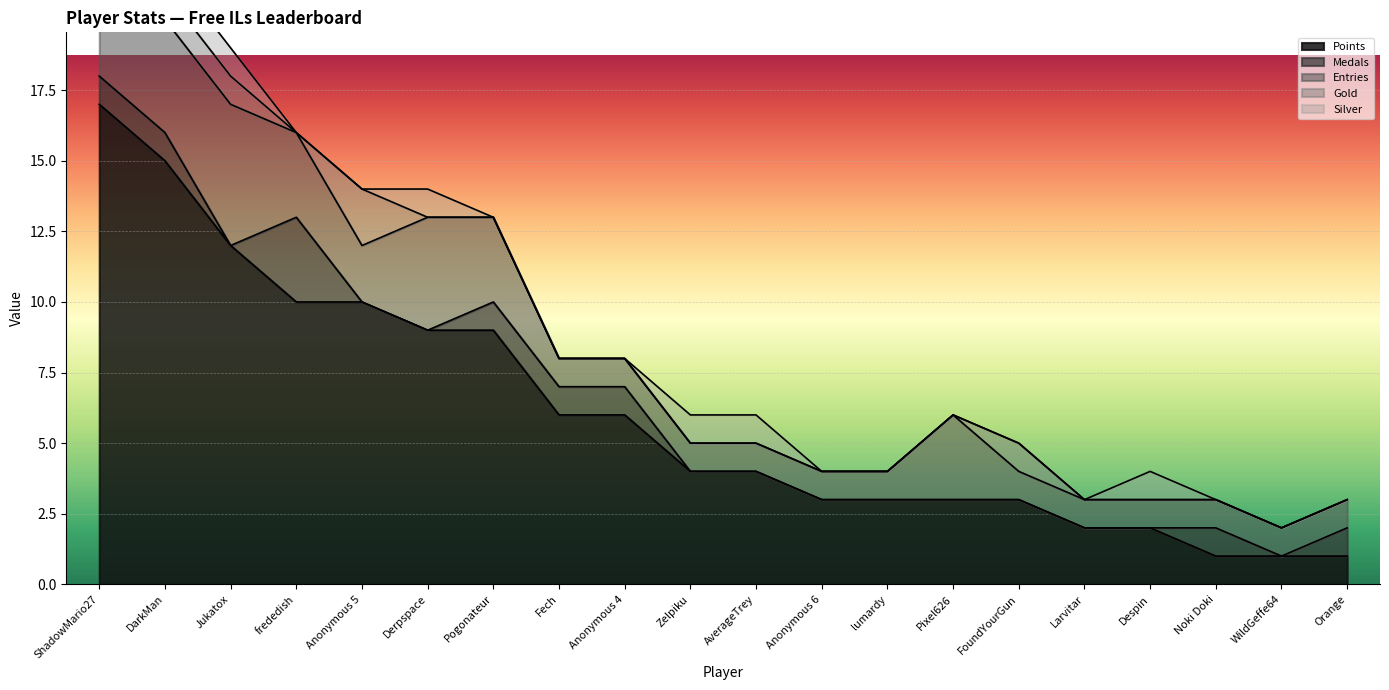

True or false: Points has more than 1 interior local peaks.

False